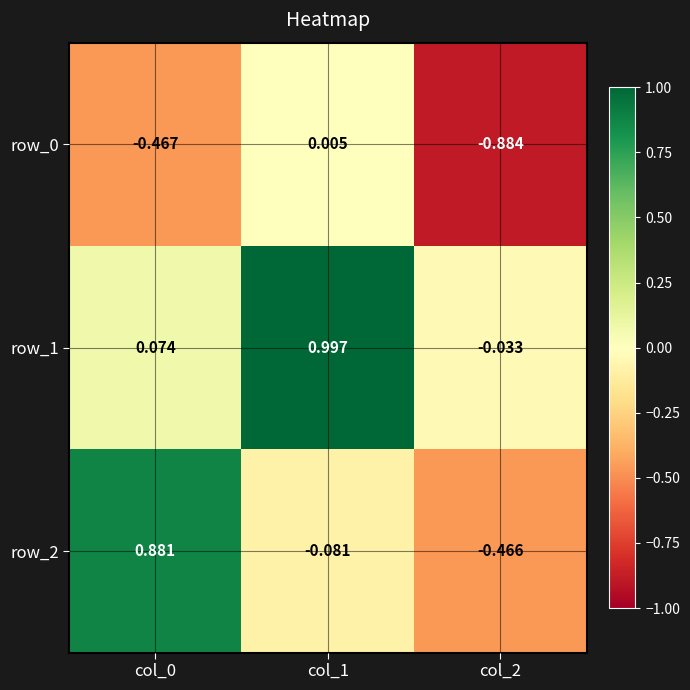

At which category does the chart reach its peak across all series?

col_1